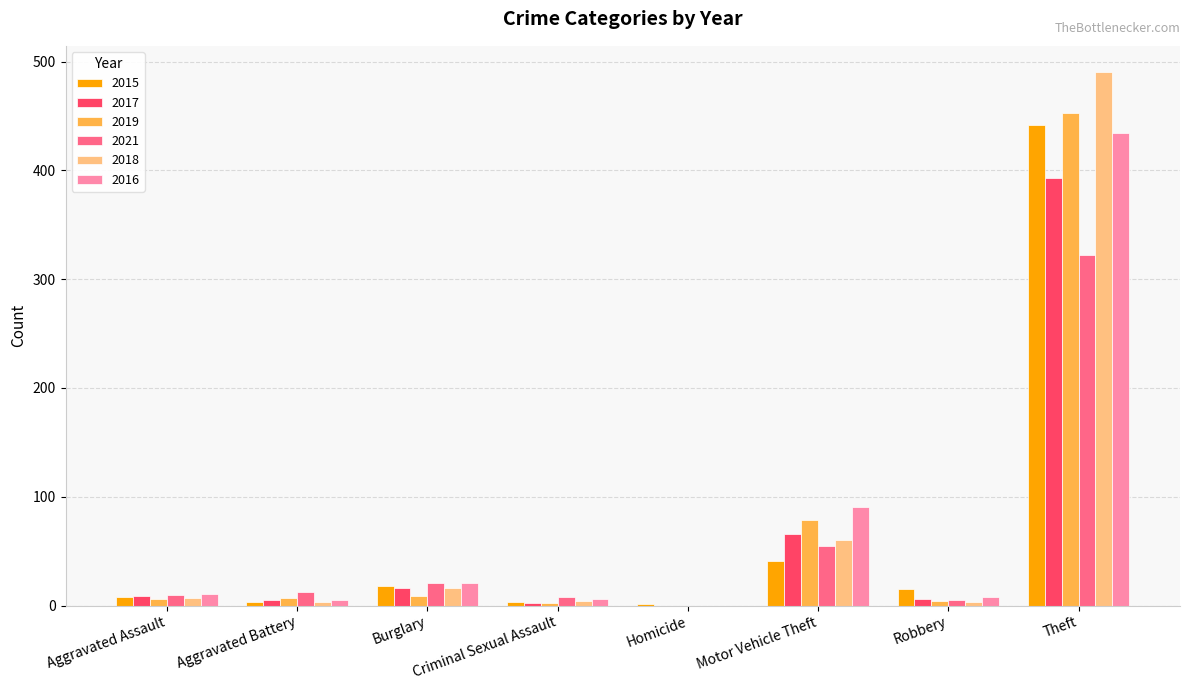

True or false: 2017 has a value of 113 at Motor Vehicle Theft.

False